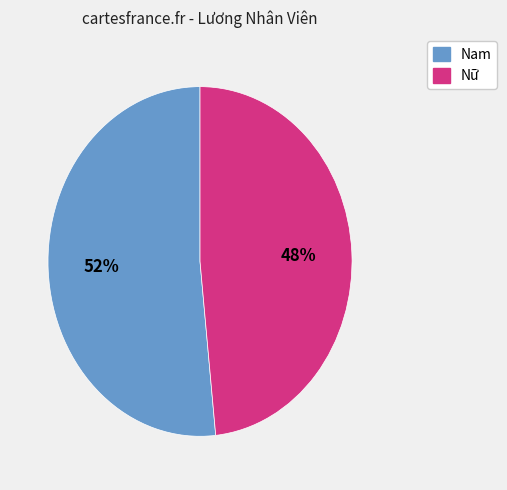

Does any single category account for the majority?

Yes